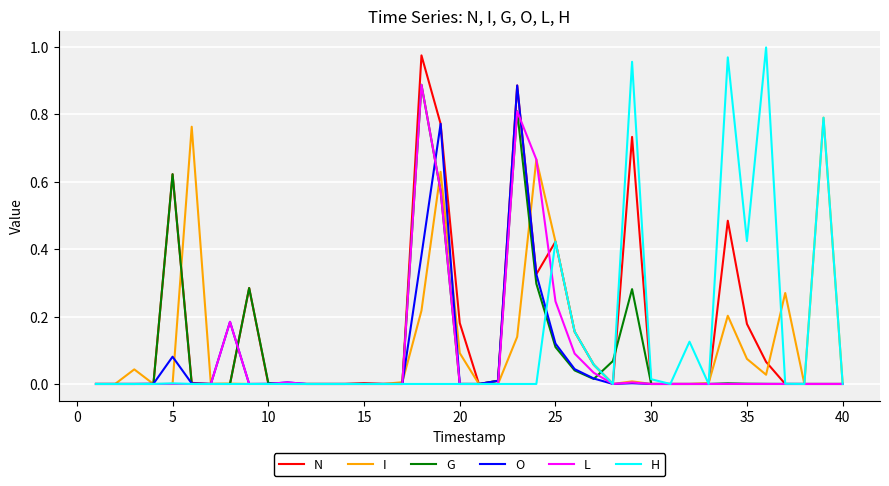

Which series has the largest total across all categories?

N